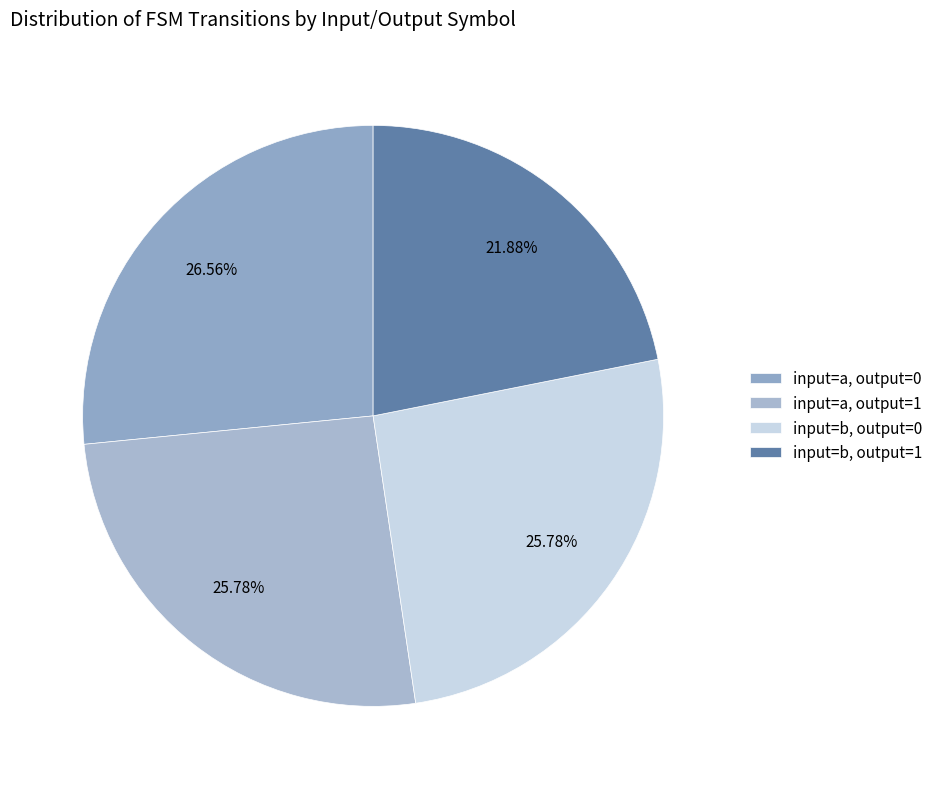

How many slices are in this pie chart?

4